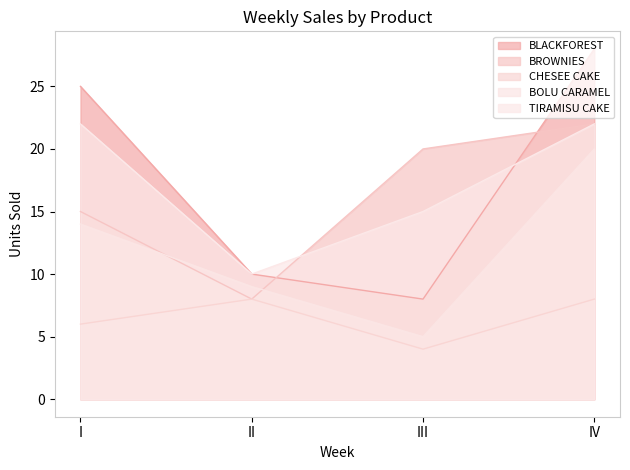

At which category does the chart reach its minimum across all series?

III